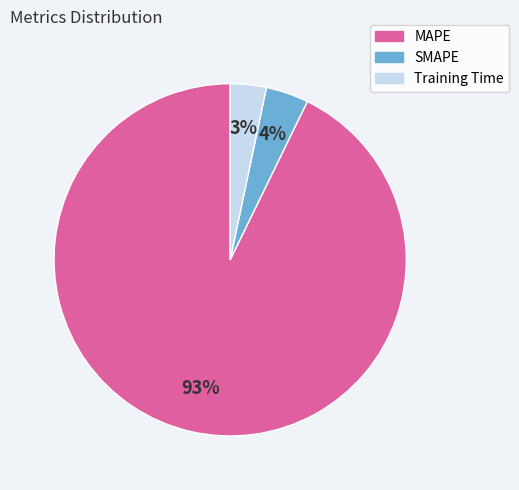

To the nearest percent, what is the difference between the Training Time and SMAPE slice percentages?

1%